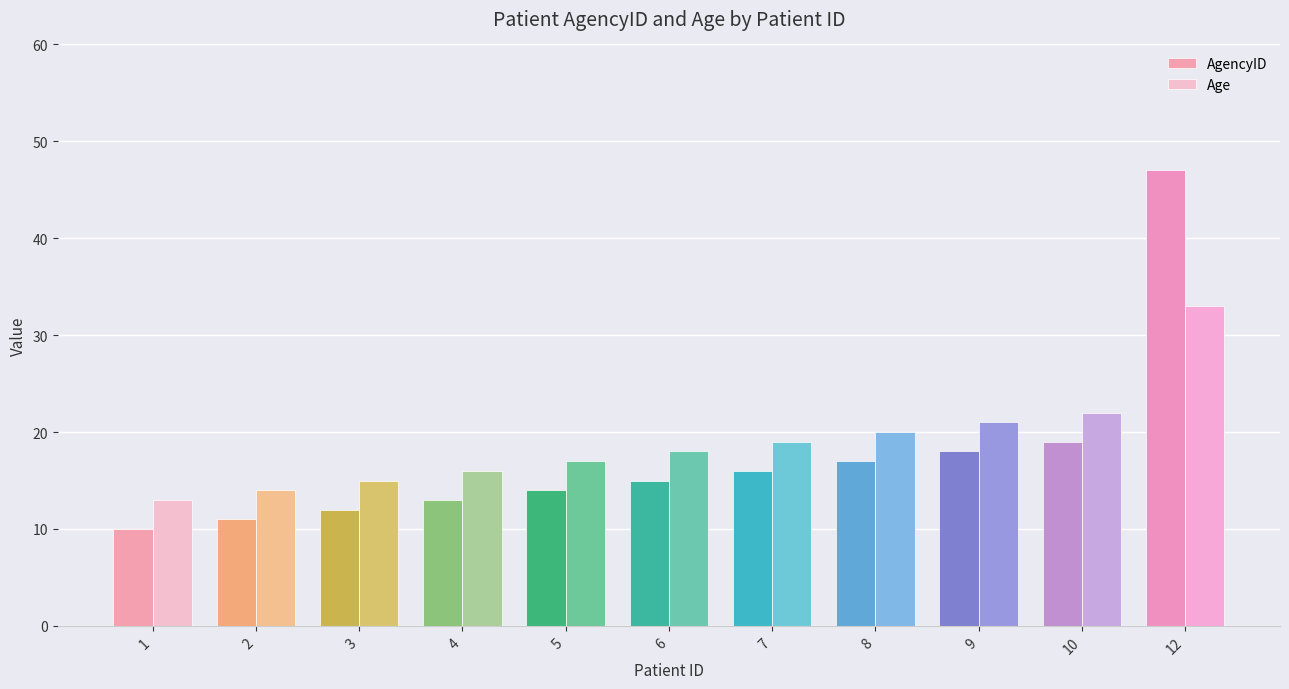

What is the difference between the highest and lowest values at 1?

3